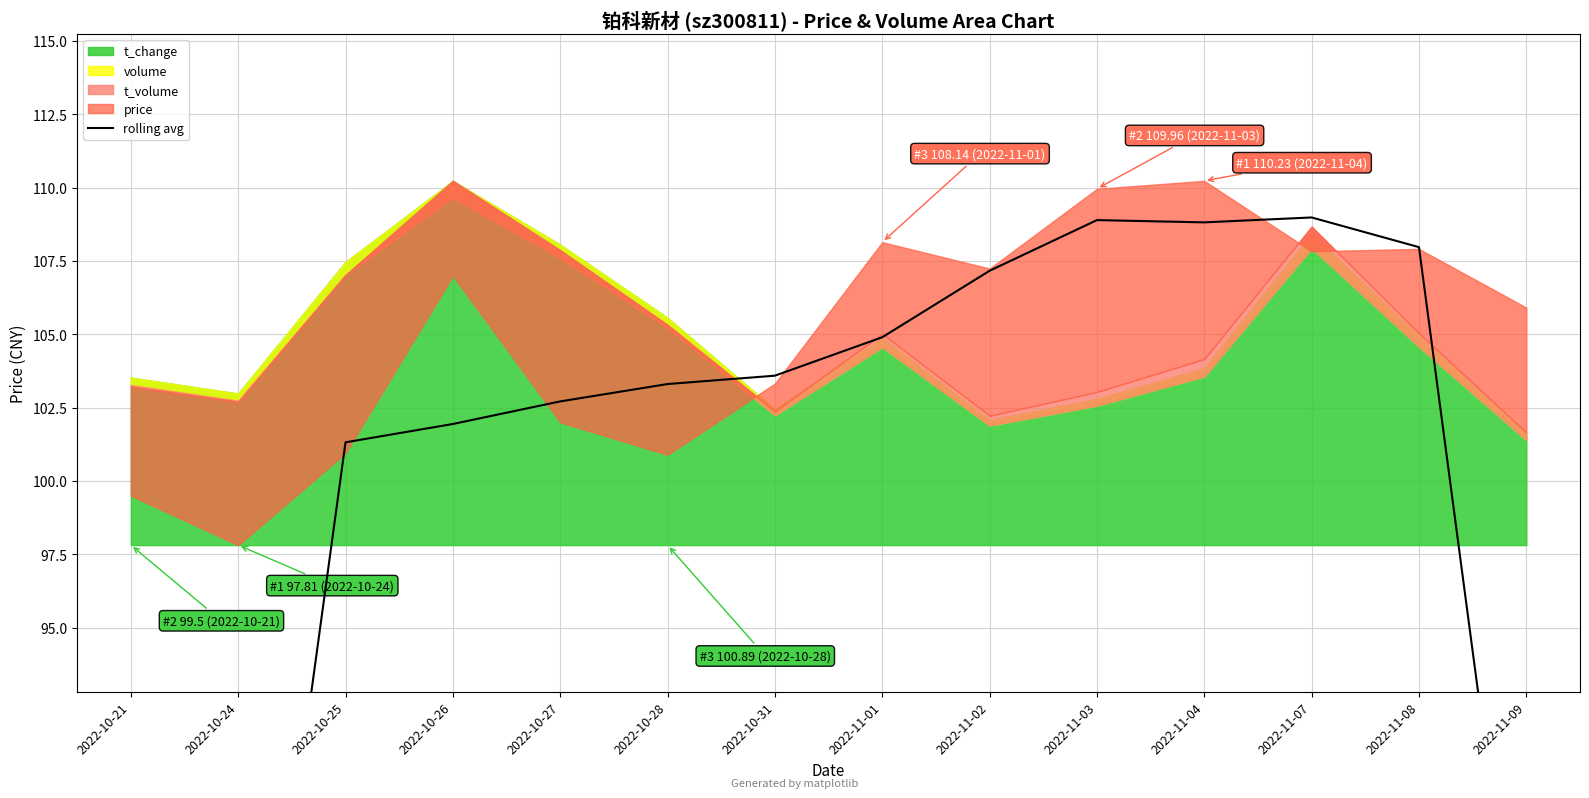

Is it true that the value at 2022-11-02 is 107.2?

True